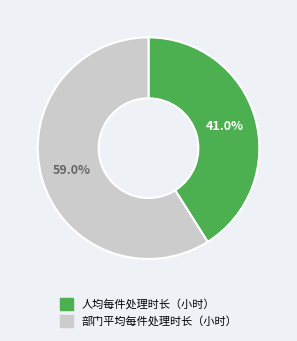

To the nearest percent, what percentage of the pie is 部门平均每件处理时长（小时）?

59%